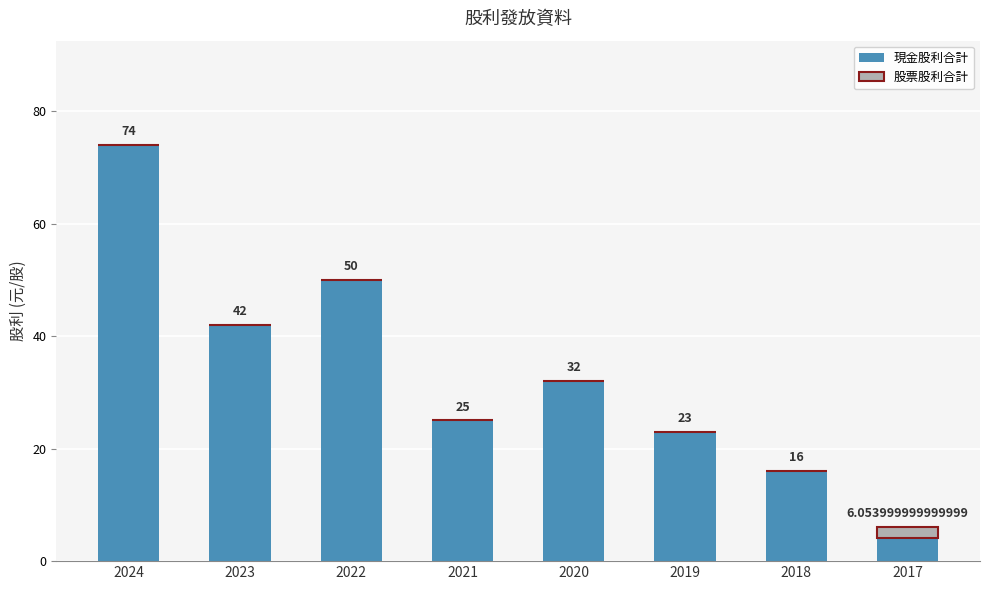

What is the total value across all series at 2020?

32.0